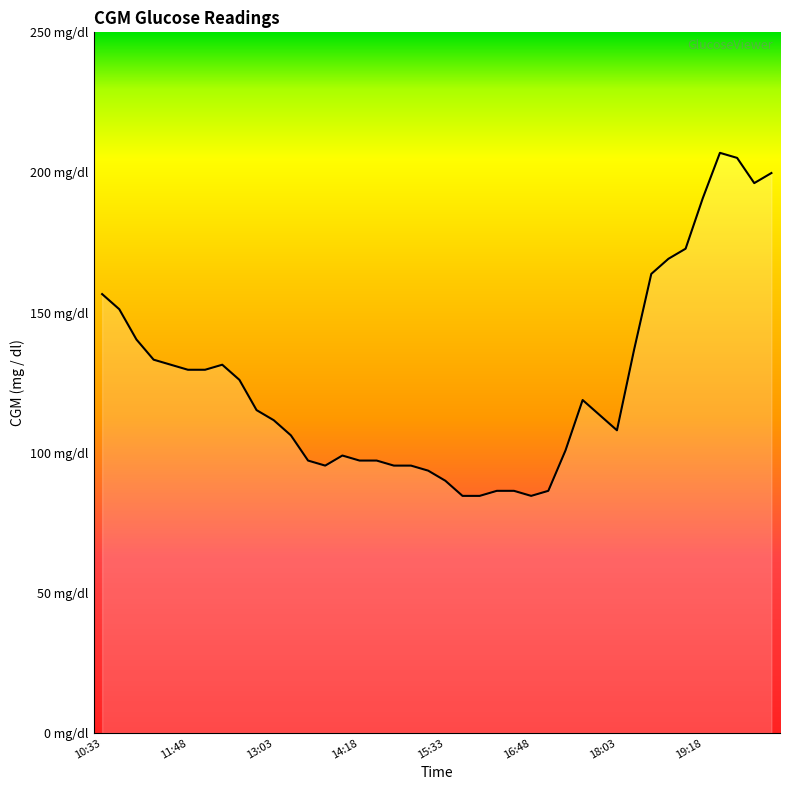

Reading right to left, list all the values displayed in this chart.

199.8	196.2	205.2	207.0	190.8	172.8	169.2	163.8	136.8	108.0	113.4	118.8	100.8	86.4	84.6	86.4	86.4	84.6	84.6	90.0	93.6	95.4	95.4	97.2	97.2	99.0	95.4	97.2	106.2	111.6	115.2	126.0	131.4	129.6	129.6	131.4	133.2	140.4	151.2	156.6